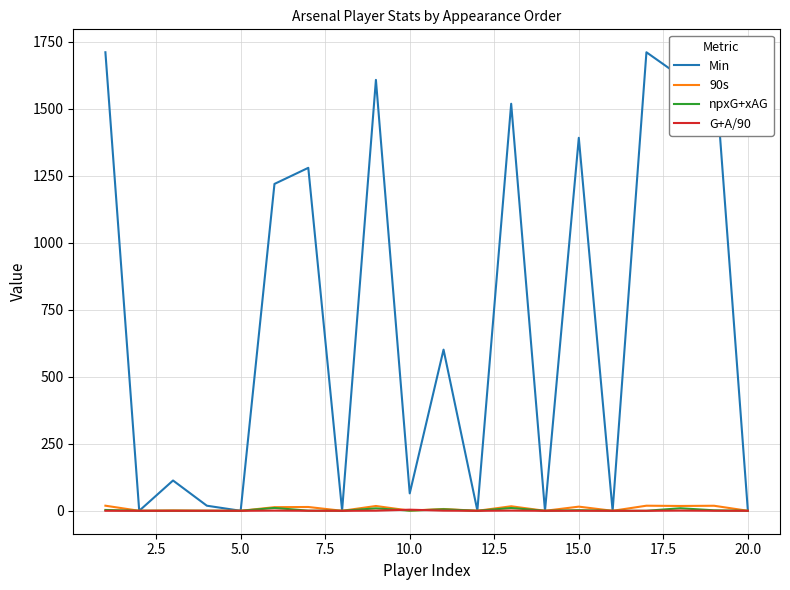

What are all the series names shown in the legend?

Min, 90s, npxG+xAG, G+A/90